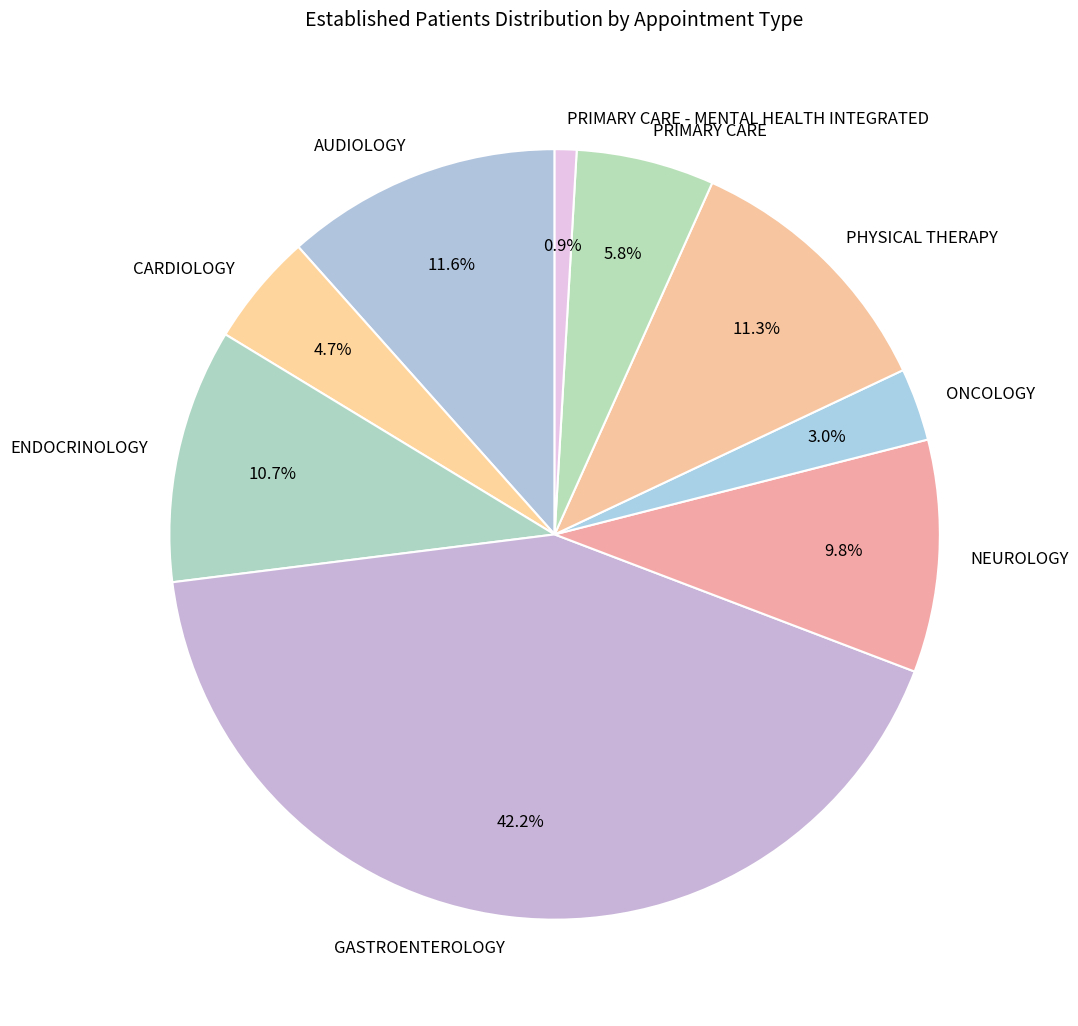

Approximately how many times larger is the value at GASTROENTEROLOGY compared to AUDIOLOGY?

3.6